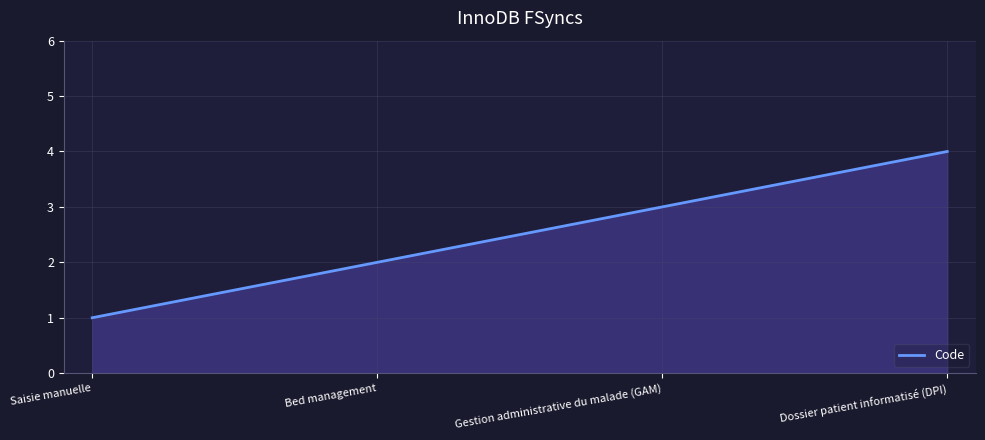

What is the difference between the values at Gestion administrative du malade (GAM) and Bed management?

1